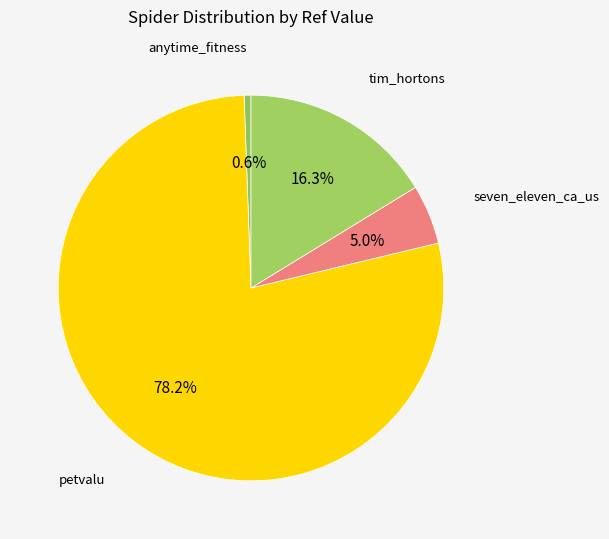

Is there a majority slice in this chart?

Yes